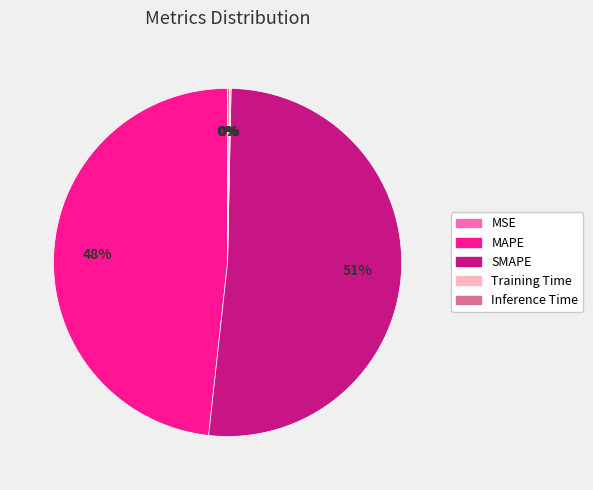

To the nearest percent, what is the average slice percentage?

20%